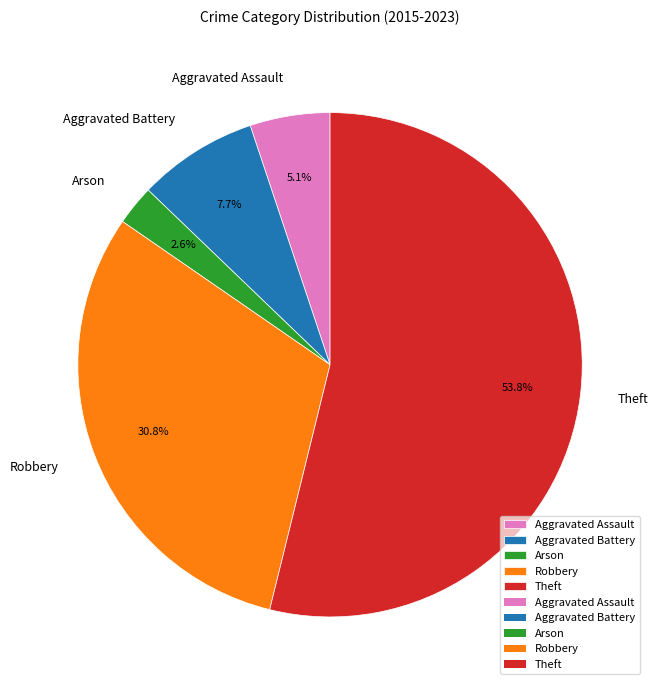

What is the majority slice?

Theft